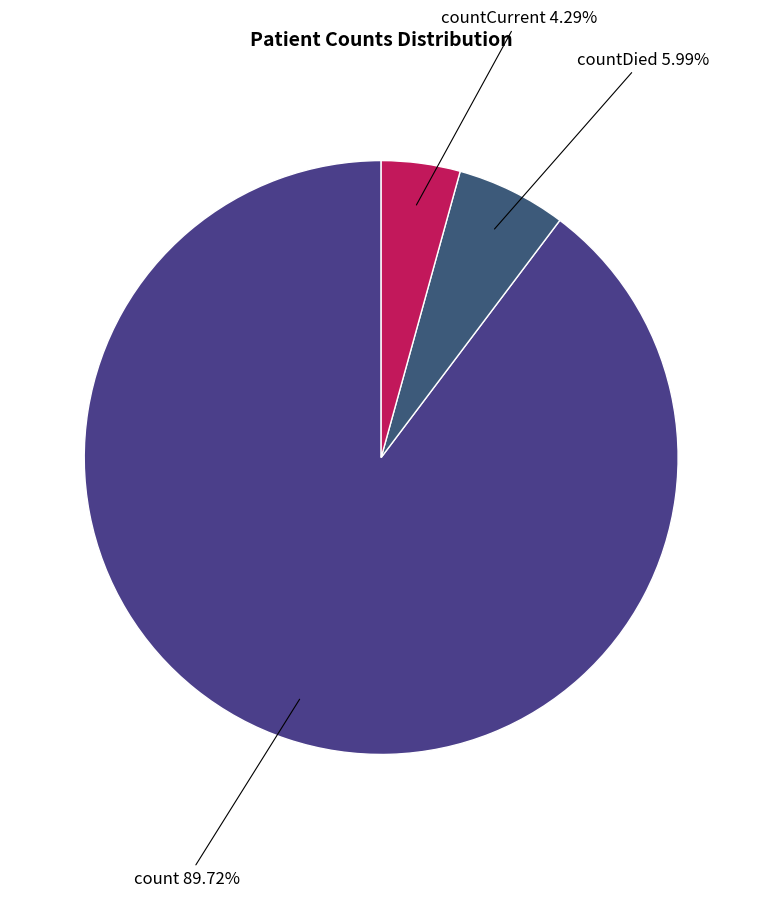

How many slices are in this pie chart?

3